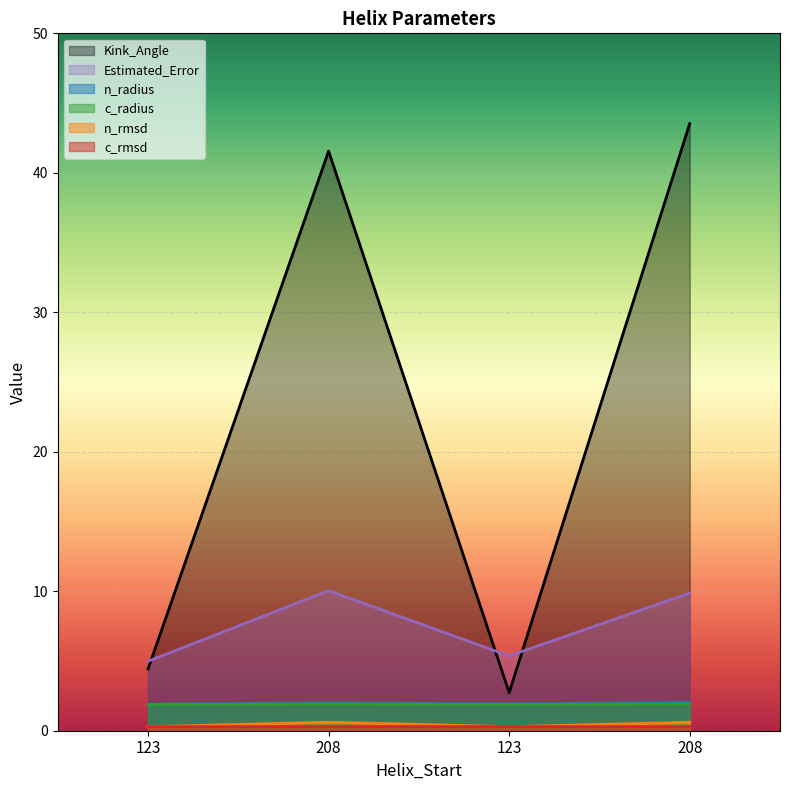

The value of n_radius at 208 is 2.0. True or false?

True